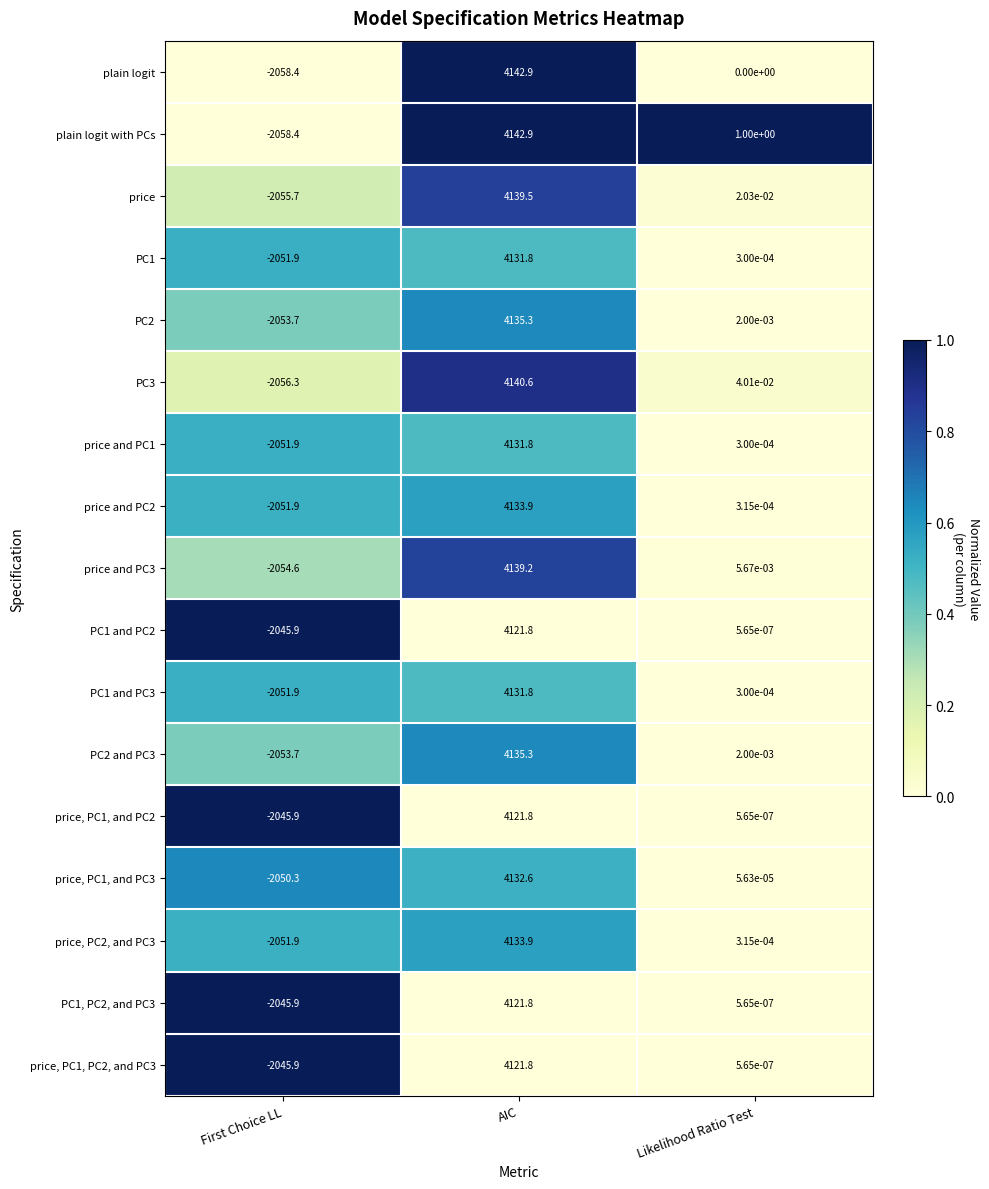

Is it true that price and PC2 equals 4133.9 at AIC?

True